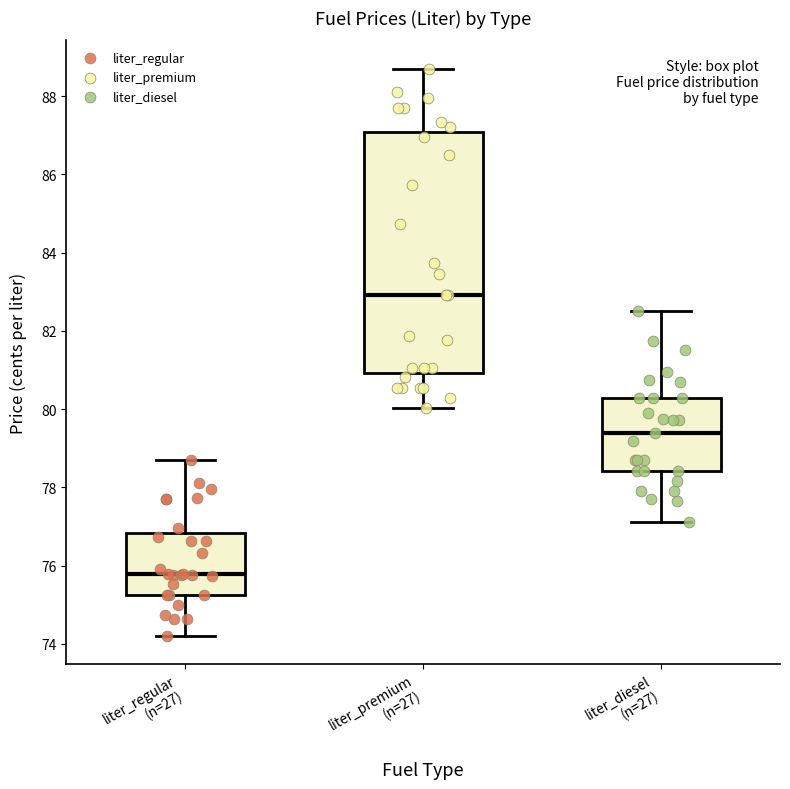

Where does the median line of the box for liter_diesel (n=27) sit on the y-axis? The values are not printed on the chart, so give them approximately, as read against the axis.

79.4